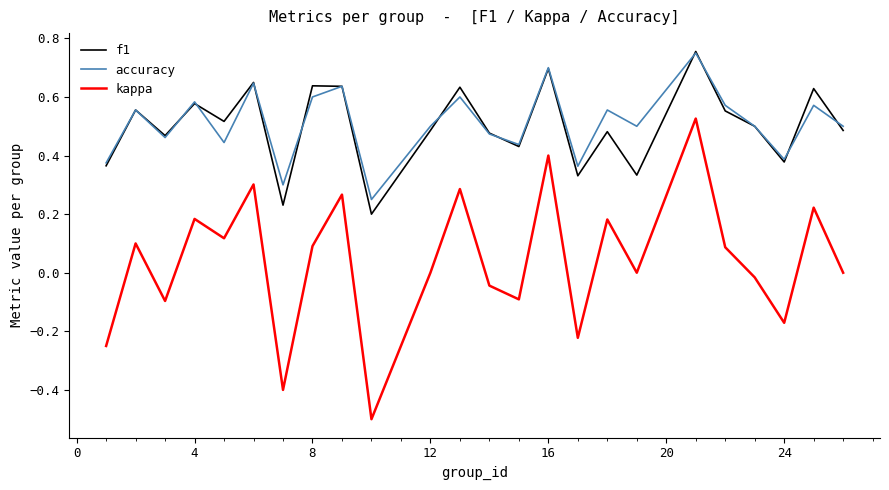

Is this an area chart (filled region under the line)?

No